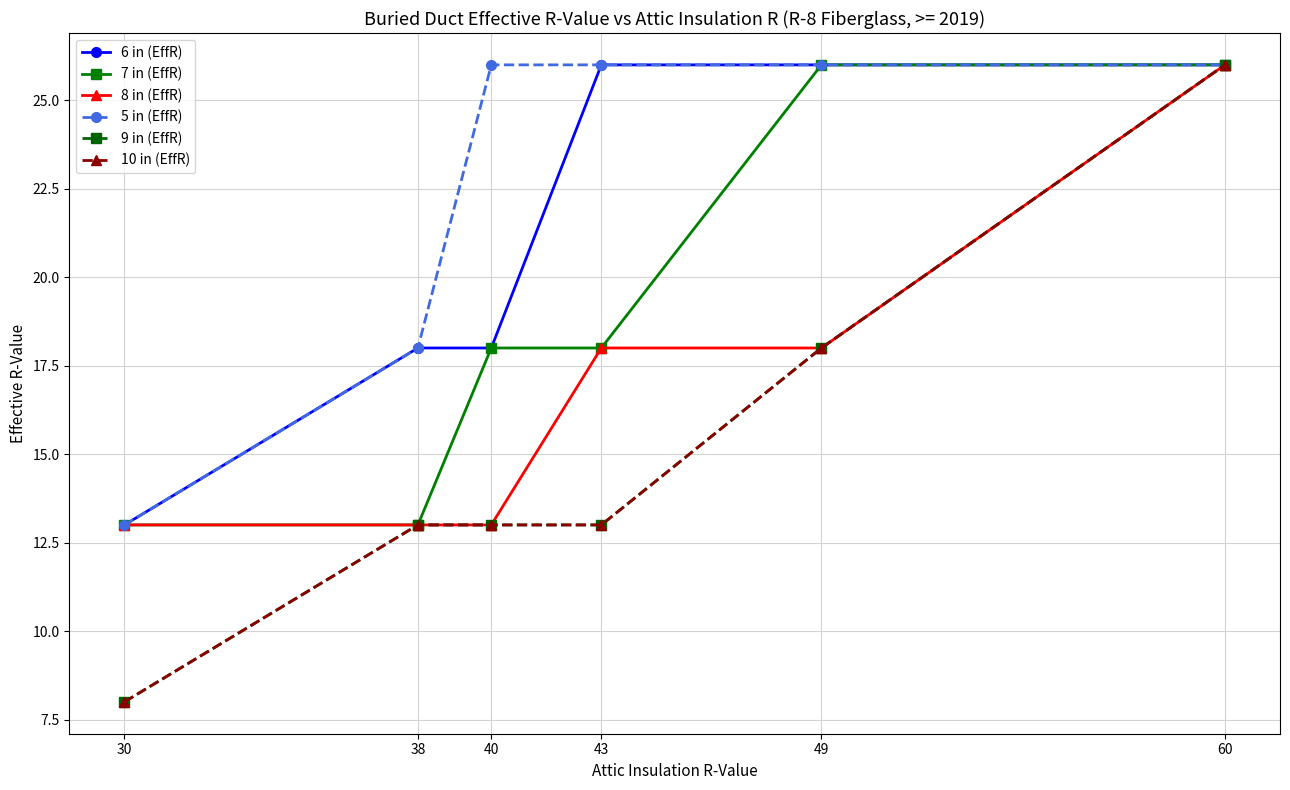

The value of 7 in (EffR) at 49 is 26. True or false?

True